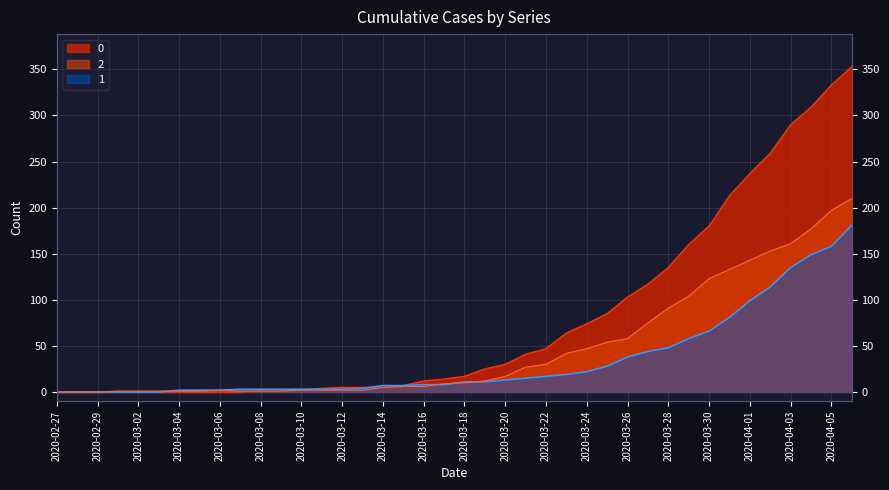

Rank the series by their average value, from highest to lowest.

0, 2, 1